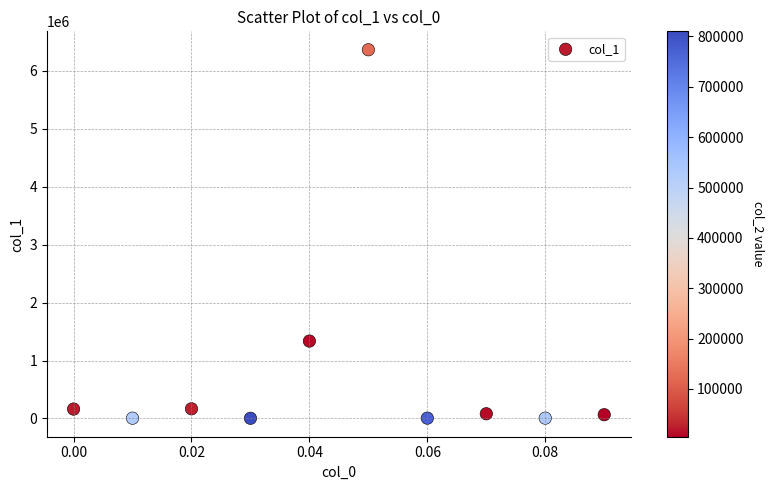

What Y value in the scatter plot is closest to 3184855?

1336443.8